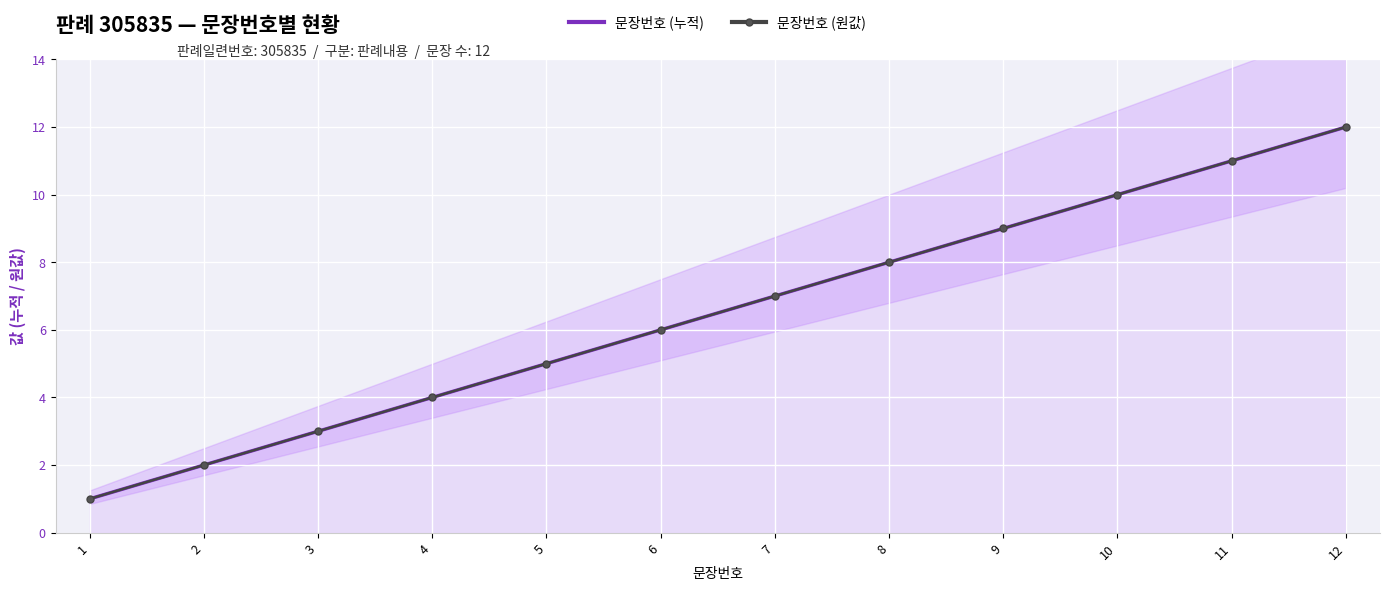

What are all the series names shown in the legend?

문장번호 (누적), 문장번호 (원값)